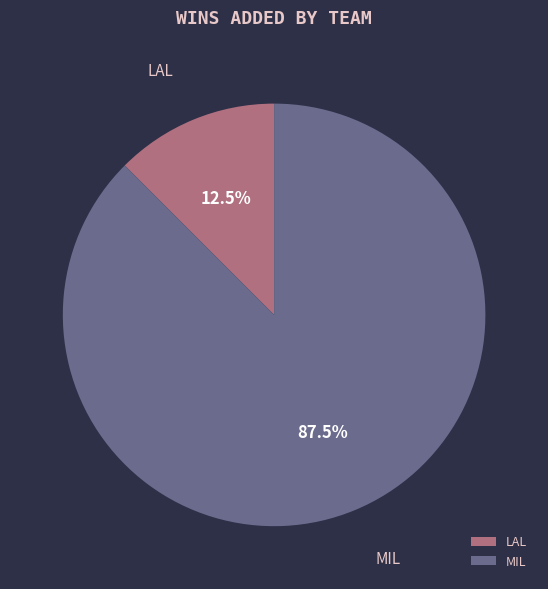

True or false: MIL accounts for 74% of the total.

False